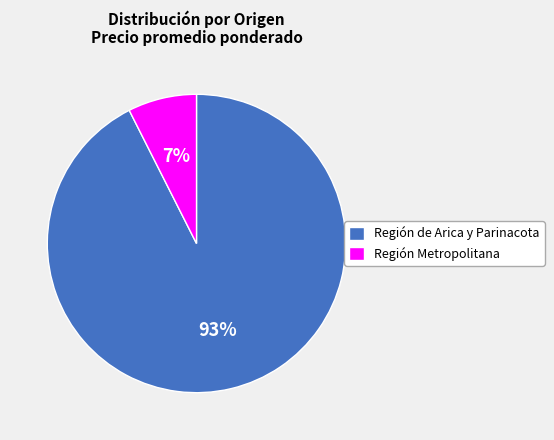

To the nearest percent, what portion does Región Metropolitana represent?

7%